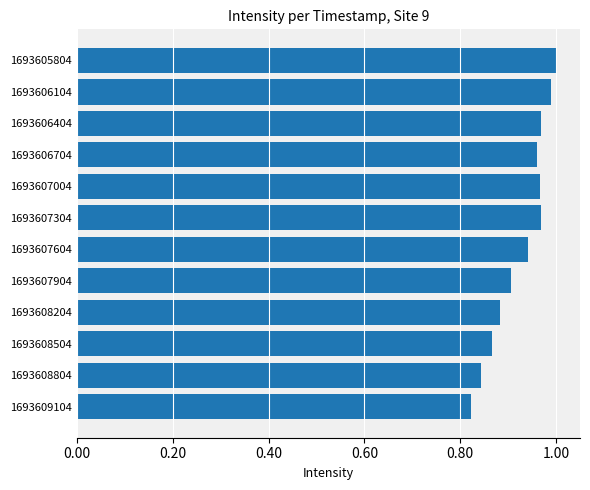

What is the sum of the values at 1693607304 and 1693607004?

1.9